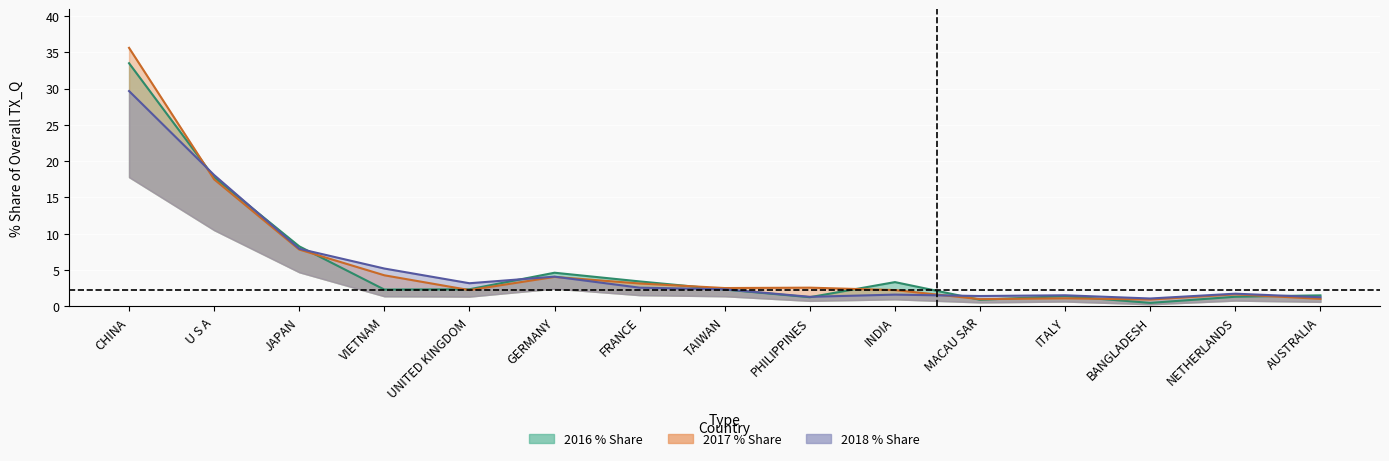

How many intersections are there between 201712_% Share and 201612_% Share?

9